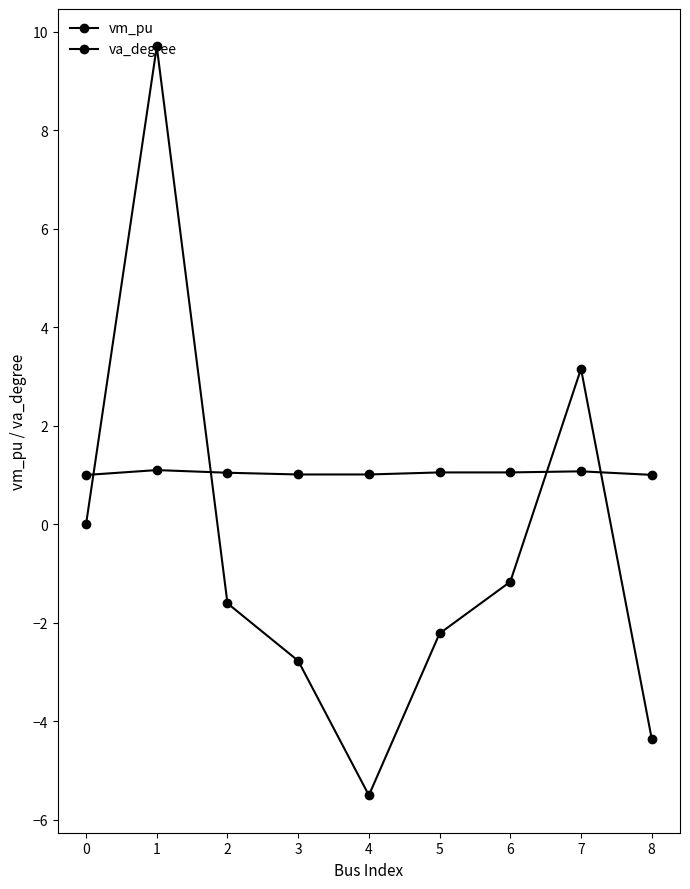

How many lines are shown in the chart?

2